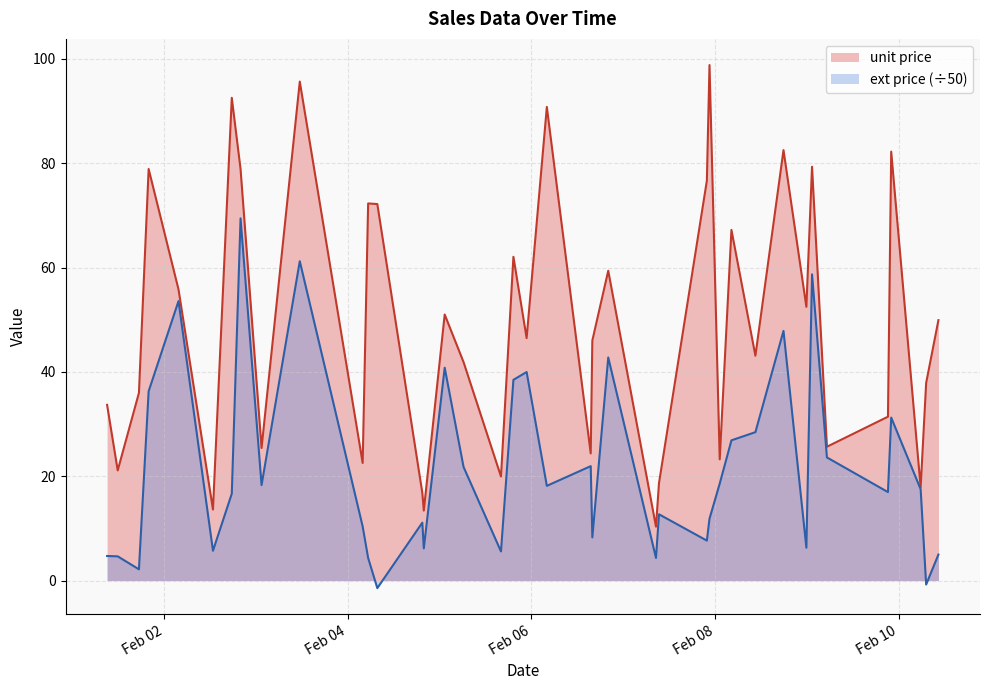

Which series has the largest total across all categories?

unit price